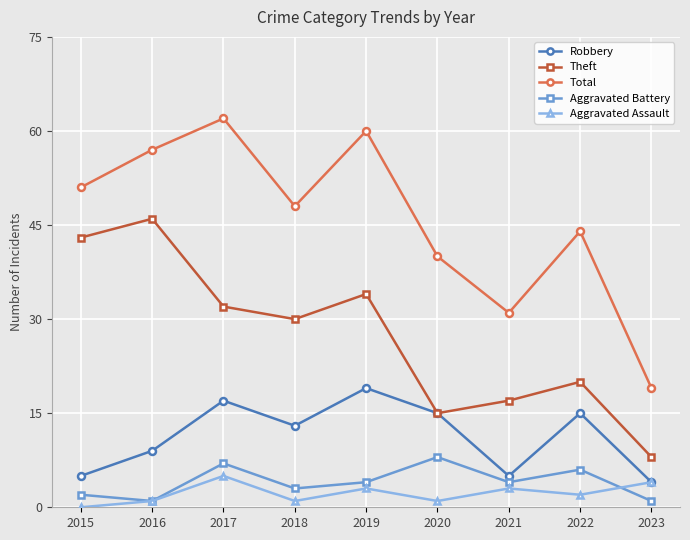

What is the value of the Aggravated Battery point at the 9th from the left?

1